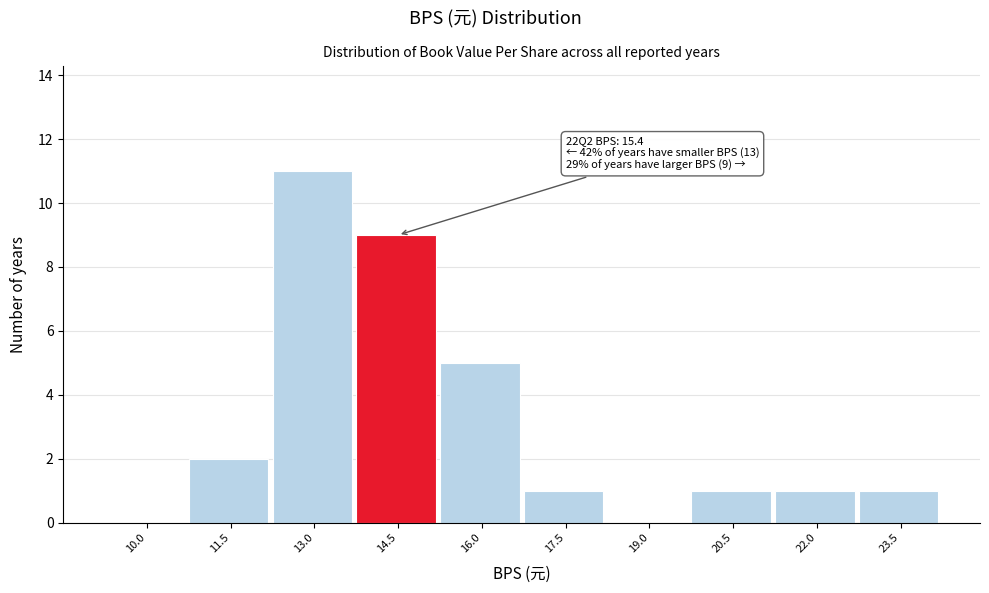

Reading left to right, list all the values displayed in this chart.

10.0=0	11.5=2	13.0=11	14.5=9	16.0=5	17.5=1	19.0=0	20.5=1	22.0=1	23.5=1